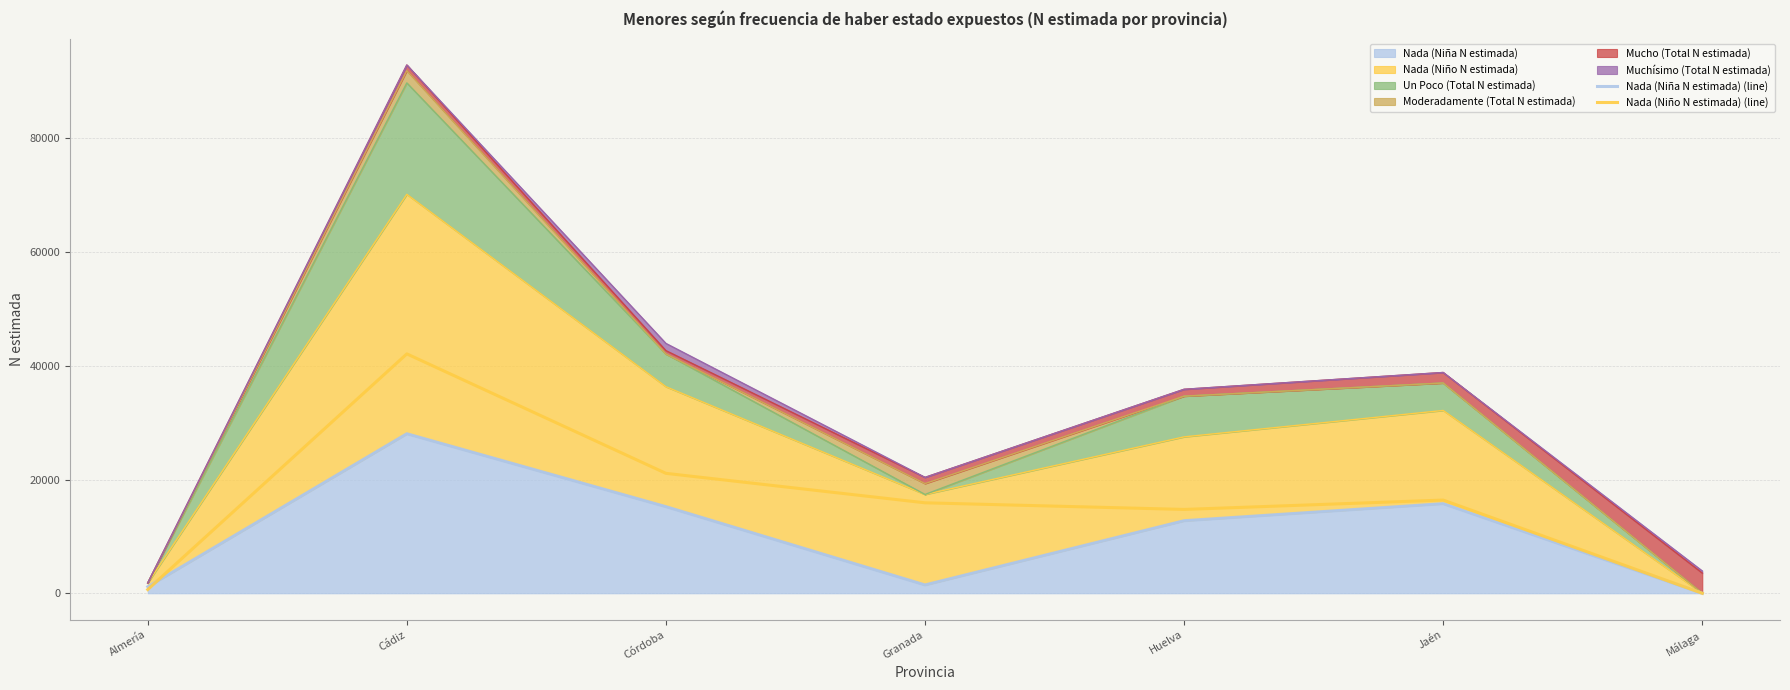

Reading right to left, extract all data points from this chart.

Nada (Niña N estimada) (line): Málaga=0	Jaén=15755	Huelva=12759	Granada=1467	Córdoba=15229	Cádiz=28048	Almería=1147
Nada (Niño N estimada) (line): Málaga=0	Jaén=16386	Huelva=14740	Granada=15905	Córdoba=21086	Cádiz=42087	Almería=657